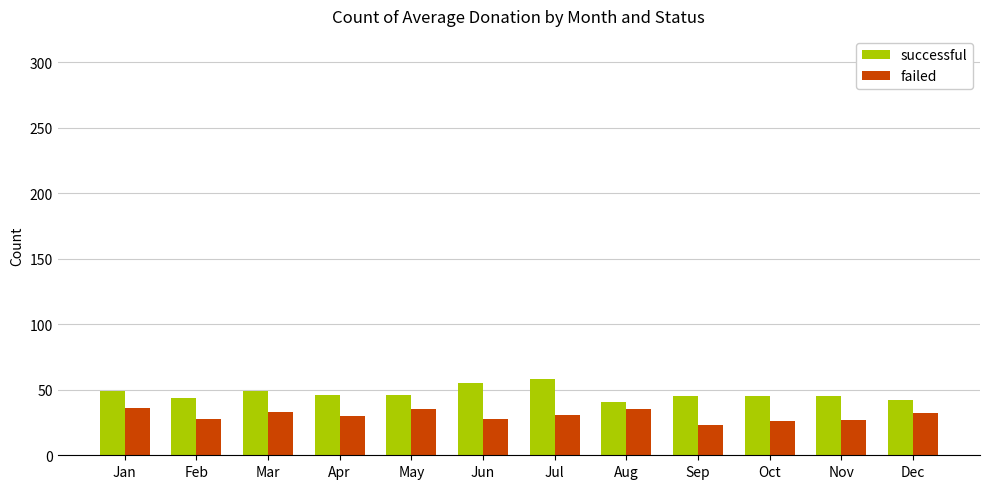

How many distinct data groups are displayed?

2